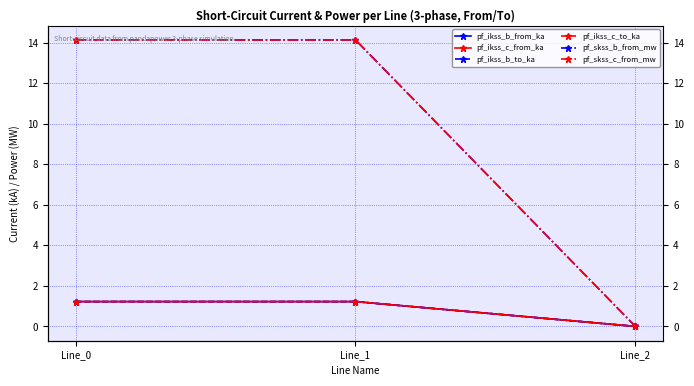

The pf_ikss_b_from_ka series shows 2.1 at Line_1. True or false?

False